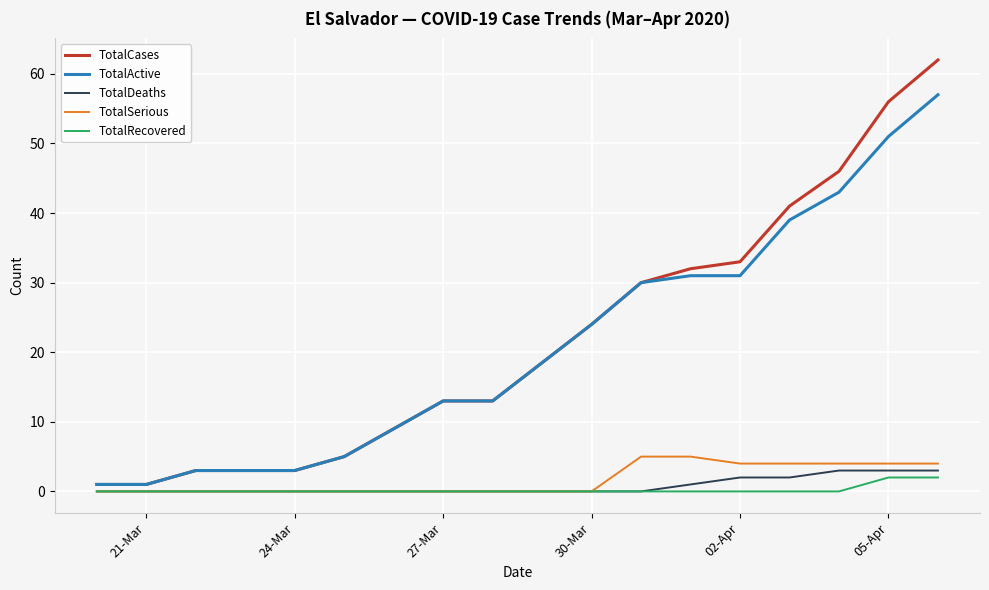

Count the number of data series in this chart.

5